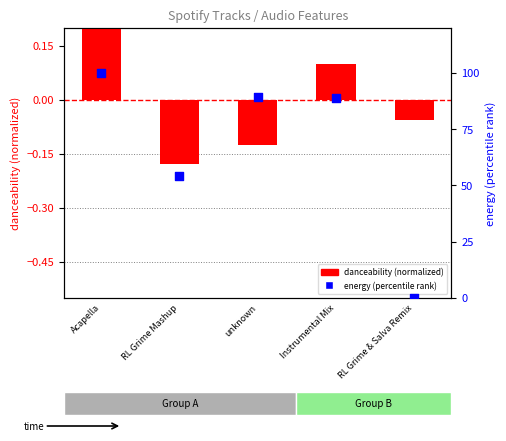

Which series has the largest total across all categories?

energy (percentile rank)